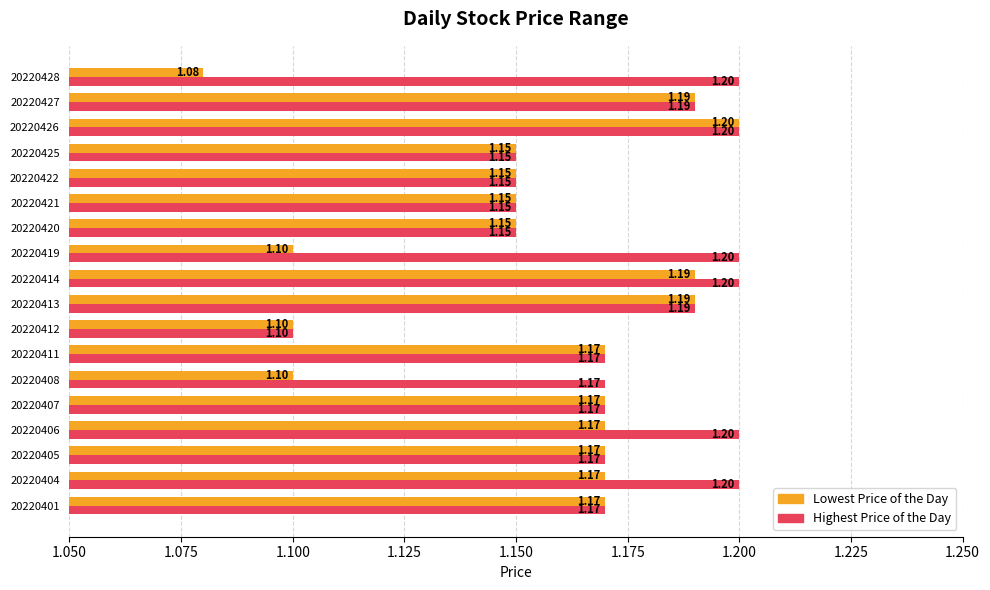

Rank the series at 20220419 from highest to lowest value.

Highest Price of the Day, Lowest Price of the Day